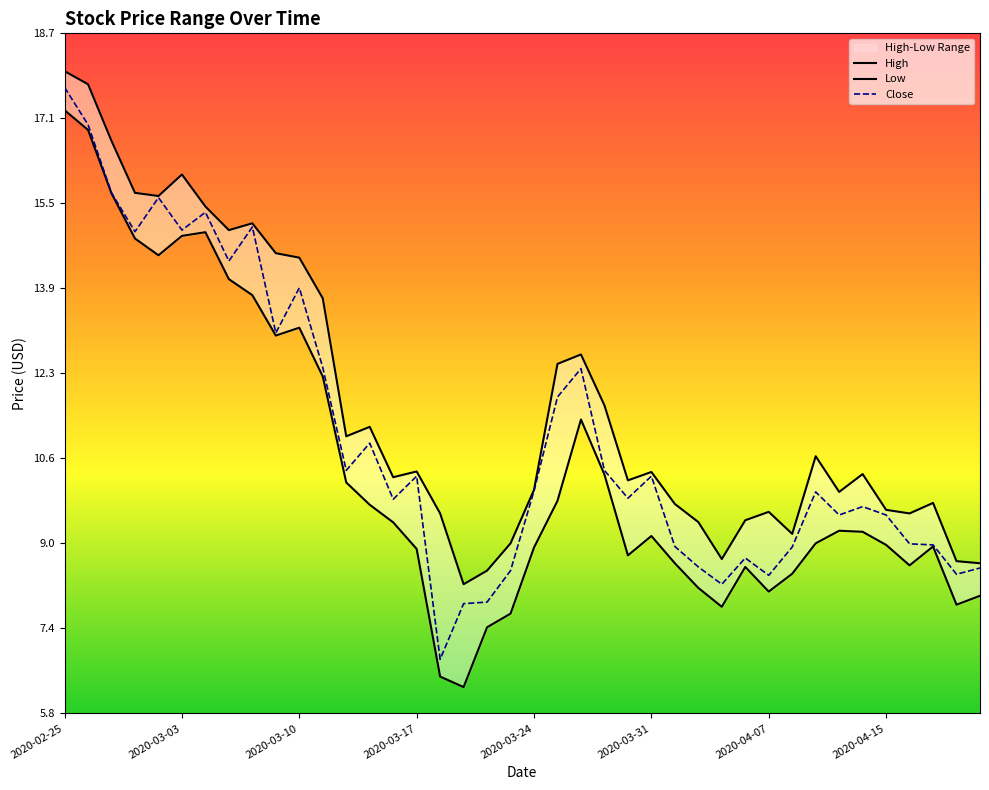

Does the chart display data point markers on the line(s)?

No